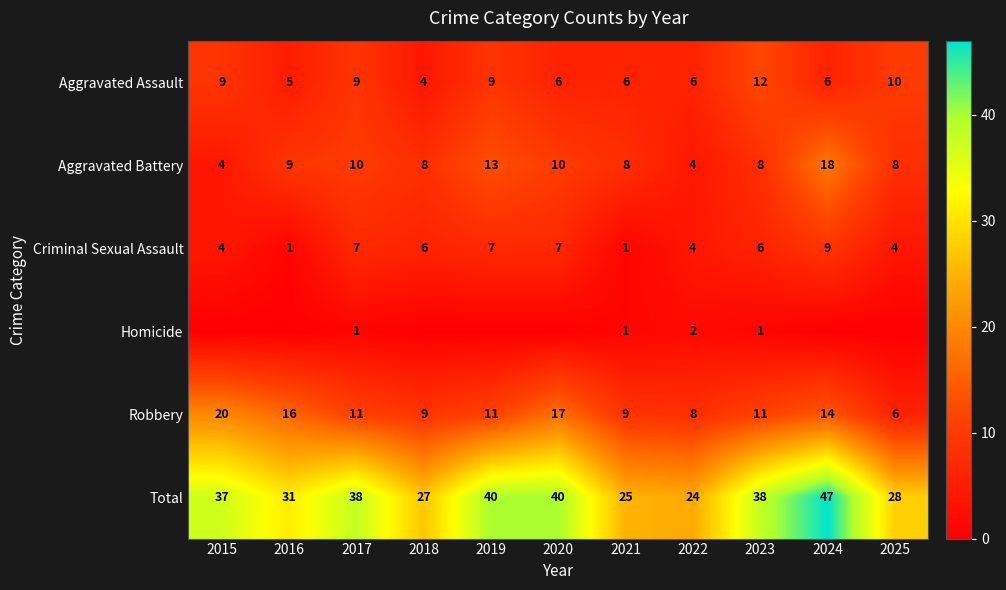

Where does the Robbery series first go above 11?

2015